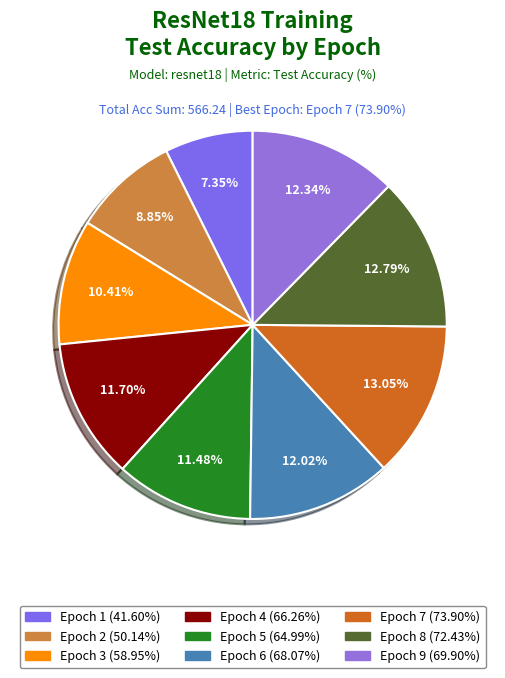

What percentage is the Epoch 9 slice, to the nearest percent?

12%